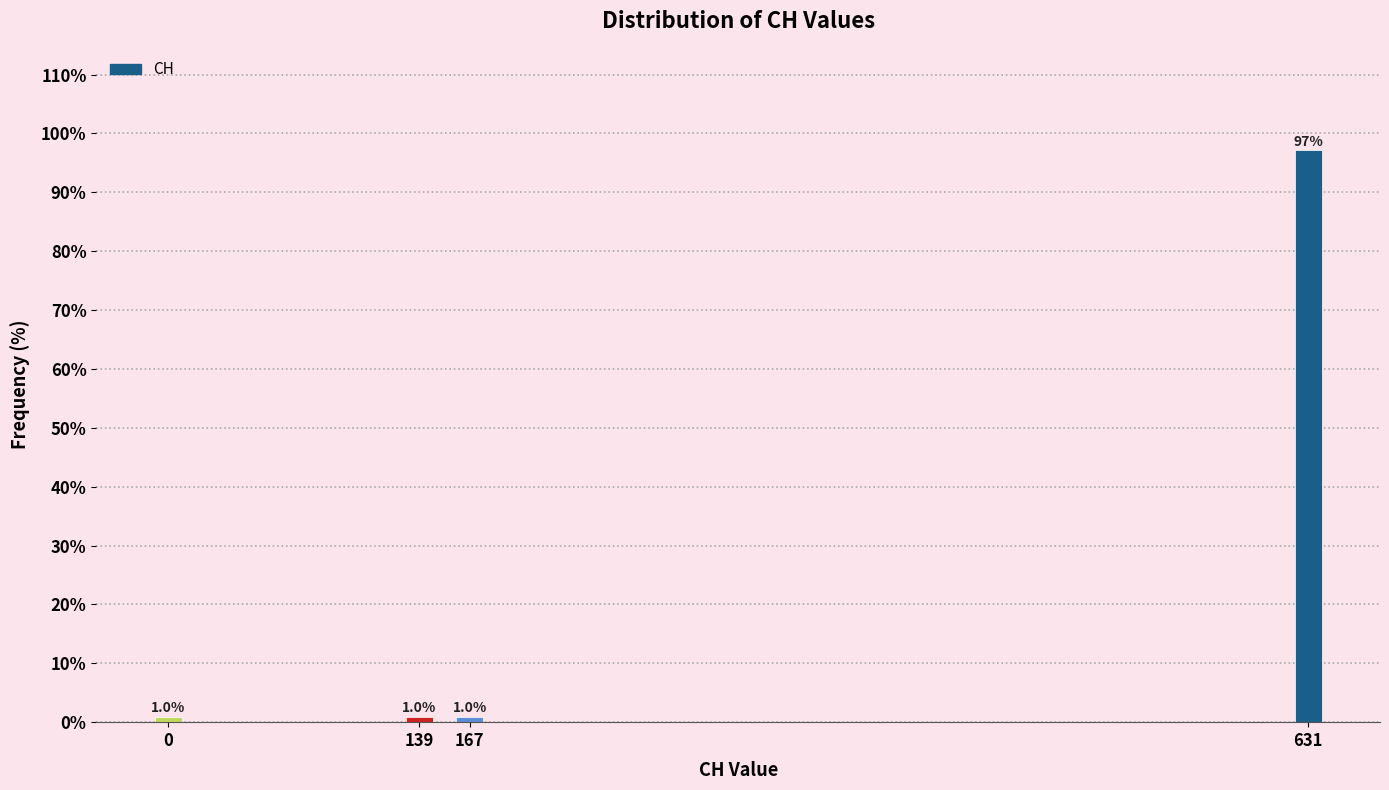

Reading left to right, extract all data points from this chart.

0=1.0	139=1.0	167=1.0	631=97.1